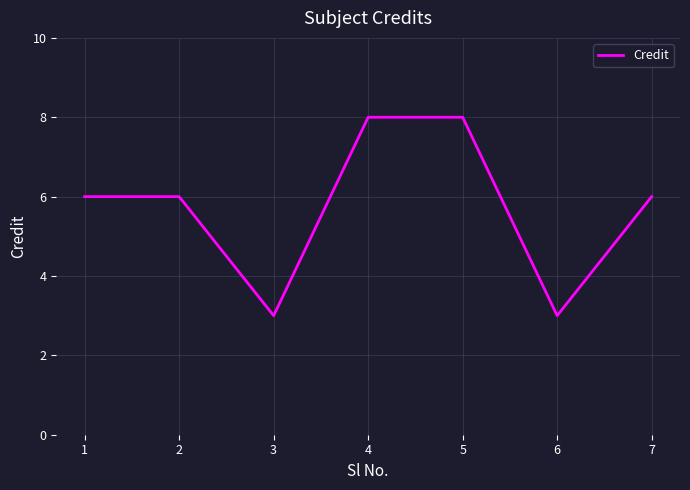

What is the approximate value at 2?

6